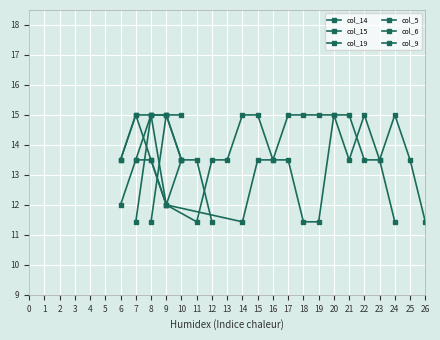

Which has a higher value, 4 or 18?

18